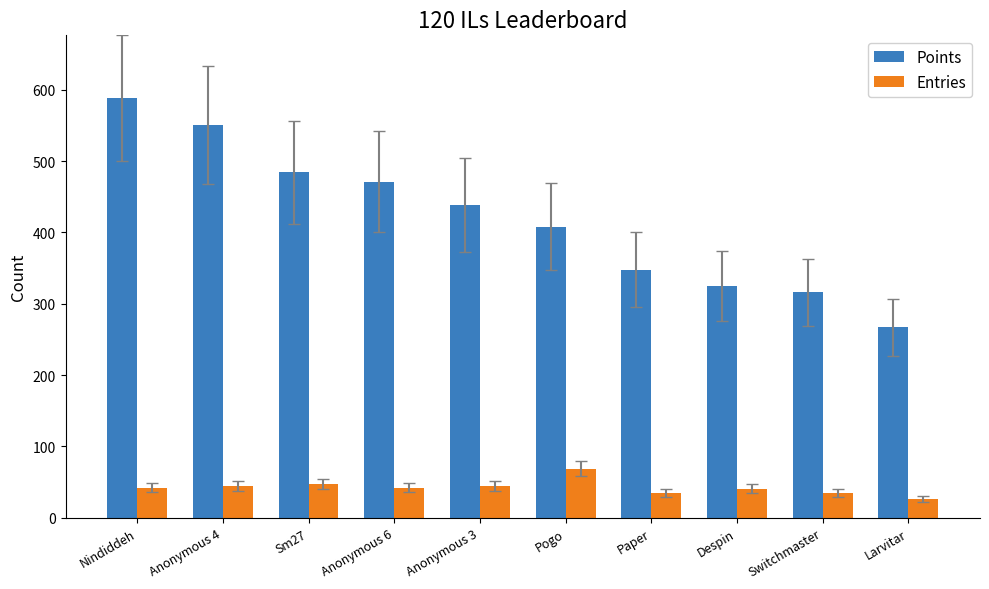

What is the maximum value for Entries?

69